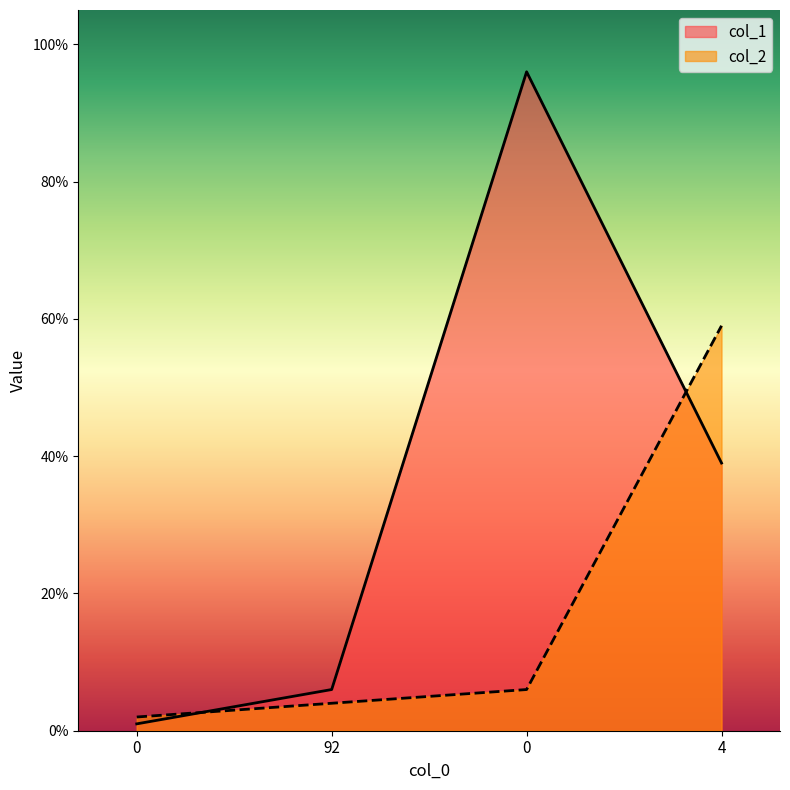

Rank the series by their maximum value, from lowest to highest.

col_2, col_1